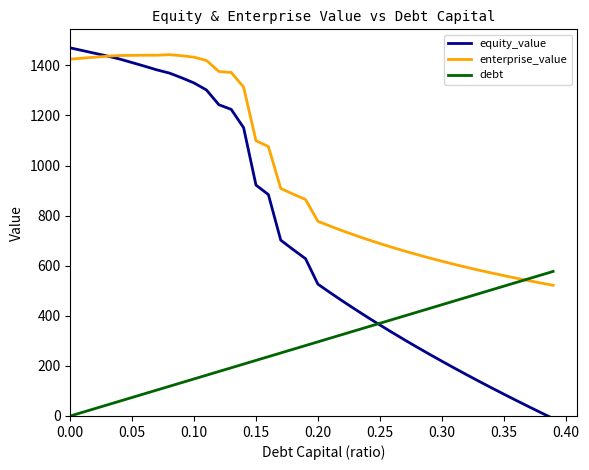

List the series in order of their overall mean, lowest first.

debt, equity_value, enterprise_value